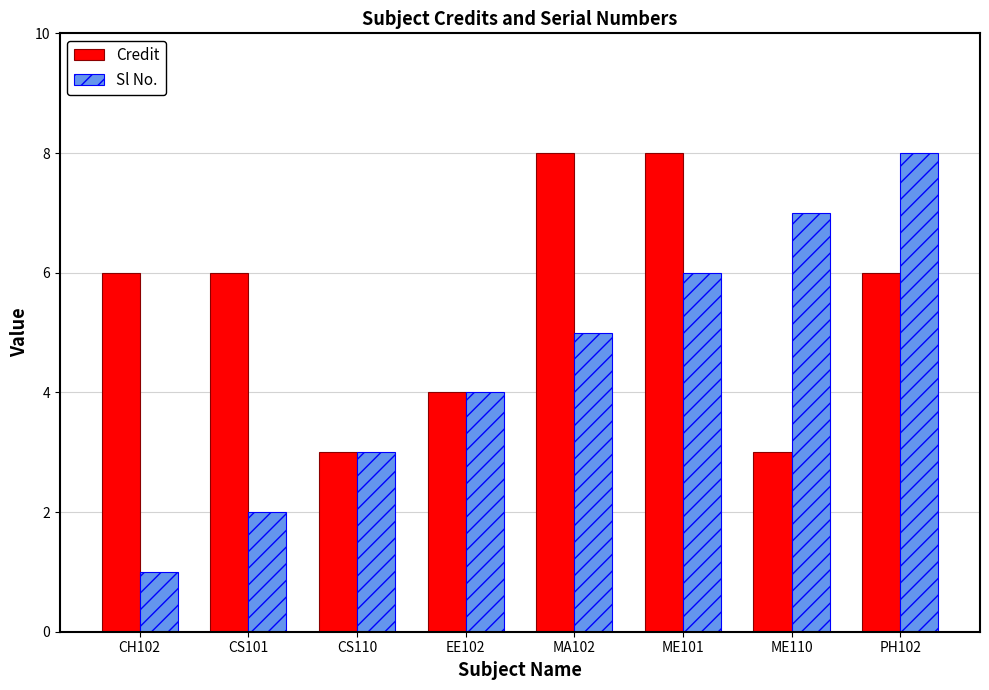

What is the value of the Sl No. bar at the 8th from the left?

8